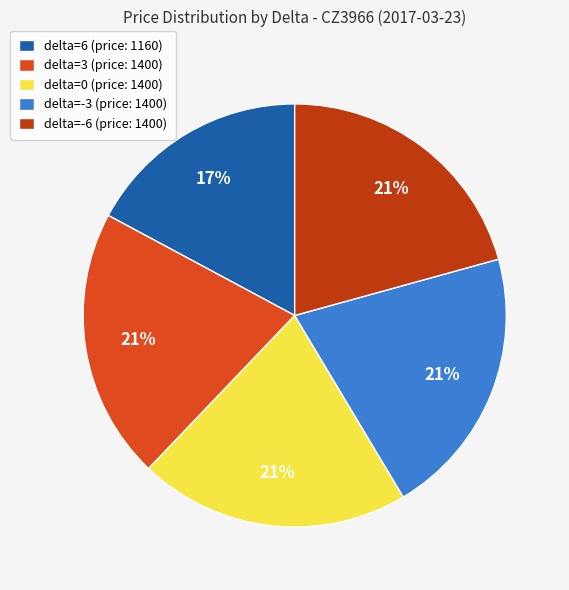

To the nearest percent, what portion does delta=-6 represent?

21%